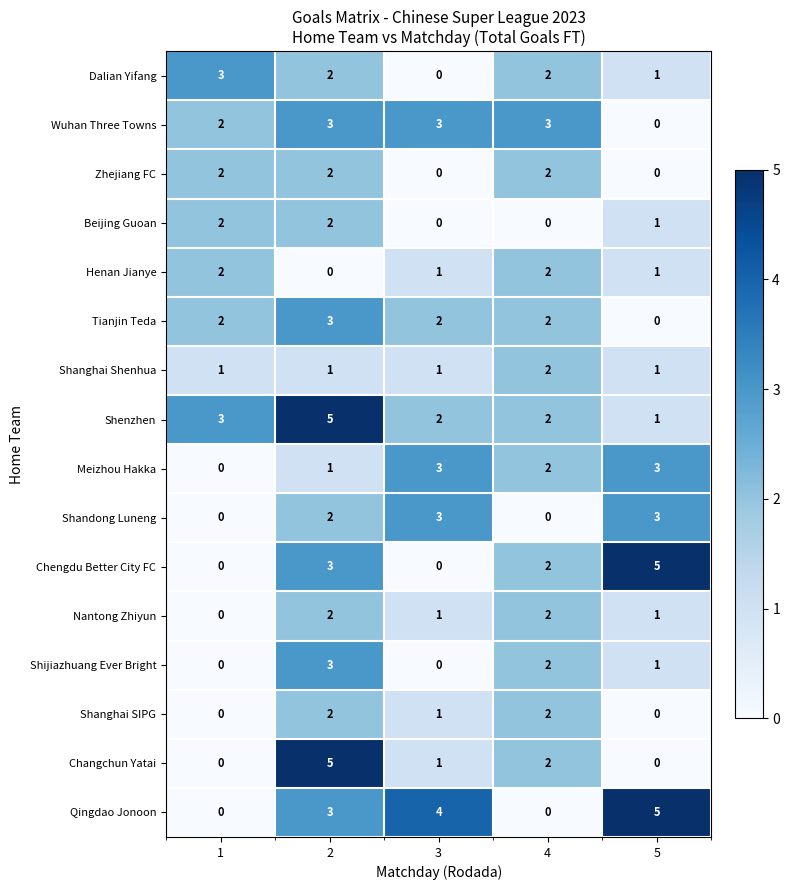

Between 4 and 5, which series saw the biggest shift?

Qingdao Jonoon